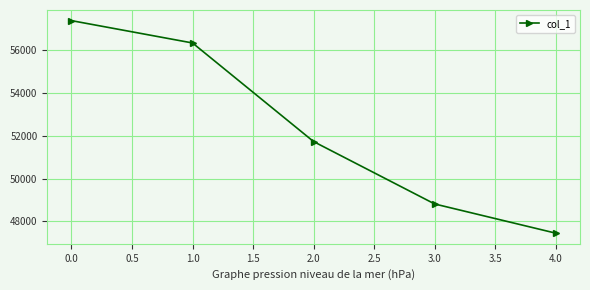

What is the average value?

52341